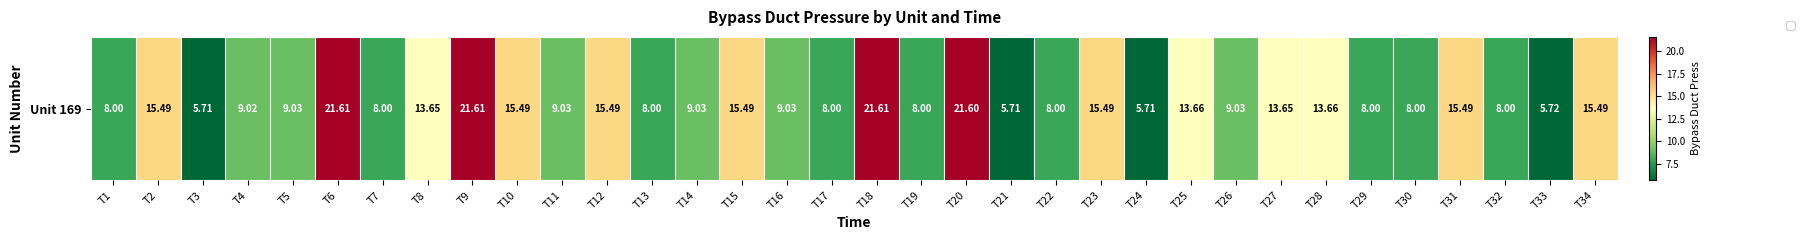

Reading left to right, list all the values displayed in this chart.

8.0	15.5	5.7	9.0	9.0	21.6	8.0	13.7	21.6	15.5	9.0	15.5	8.0	9.0	15.5	9.0	8.0	21.6	8.0	21.6	5.7	8.0	15.5	5.7	13.7	9.0	13.7	13.7	8.0	8.0	15.5	8.0	5.7	15.5